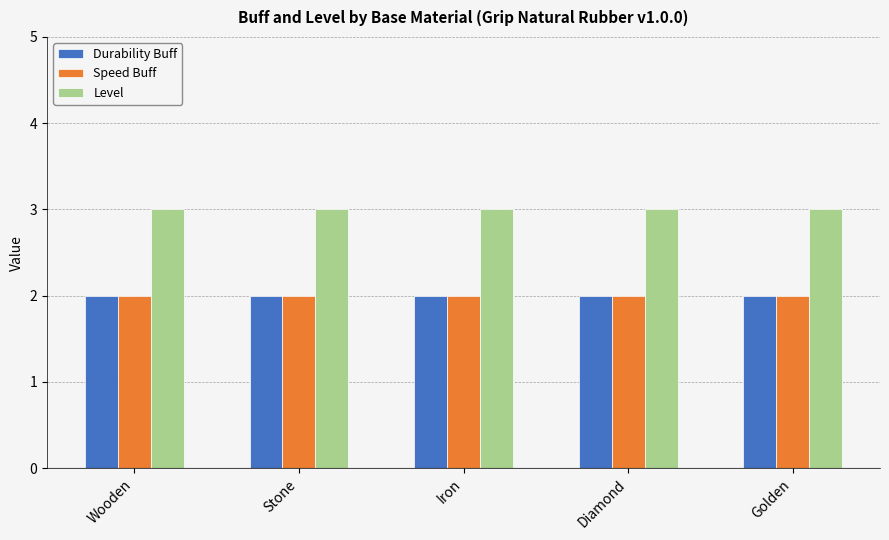

How many bars are there in total?

15